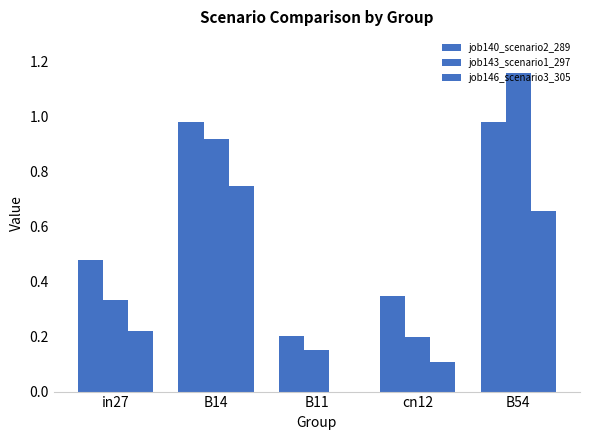

How many categories are shown in the chart?

5